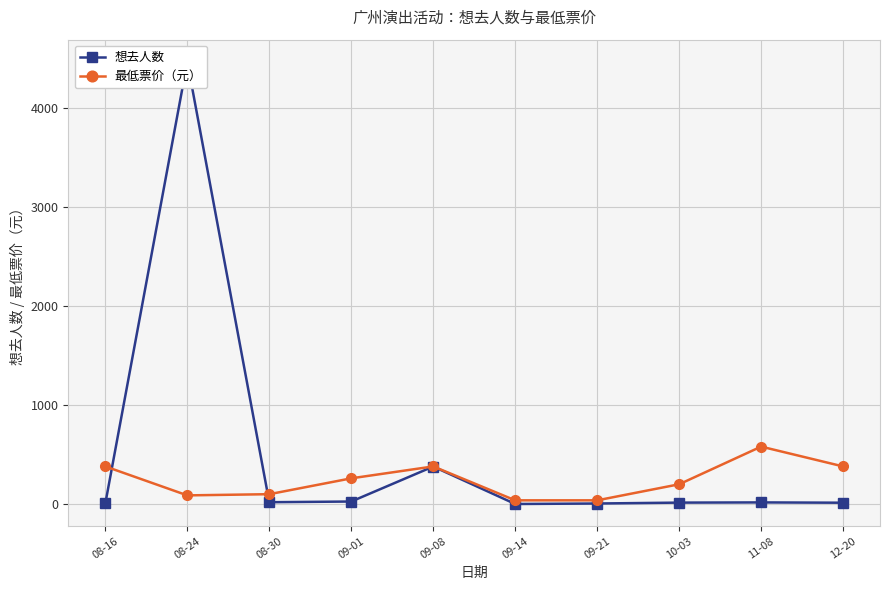

What position from the right is 09-21?

4